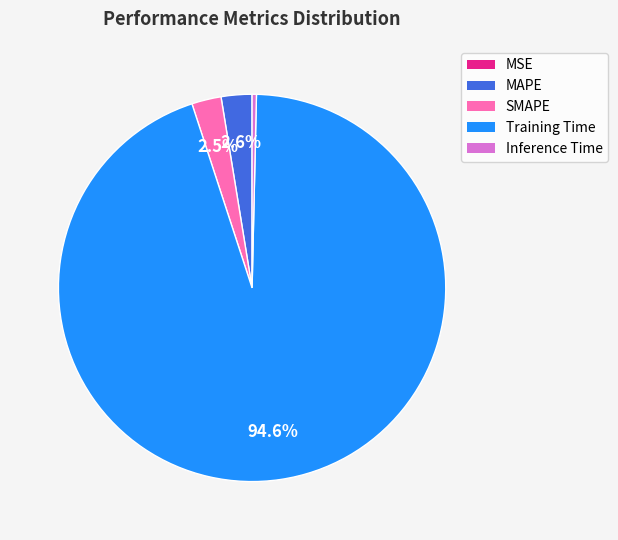

Which has a higher value, Training Time or MAPE?

Training Time